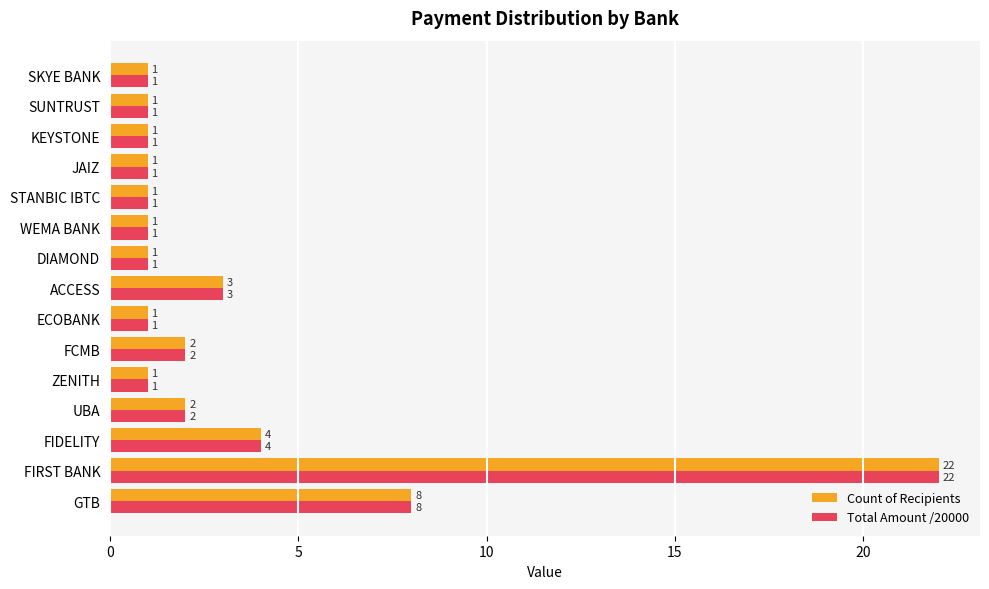

The value of Count of Recipients at ZENITH is 1. True or false?

True